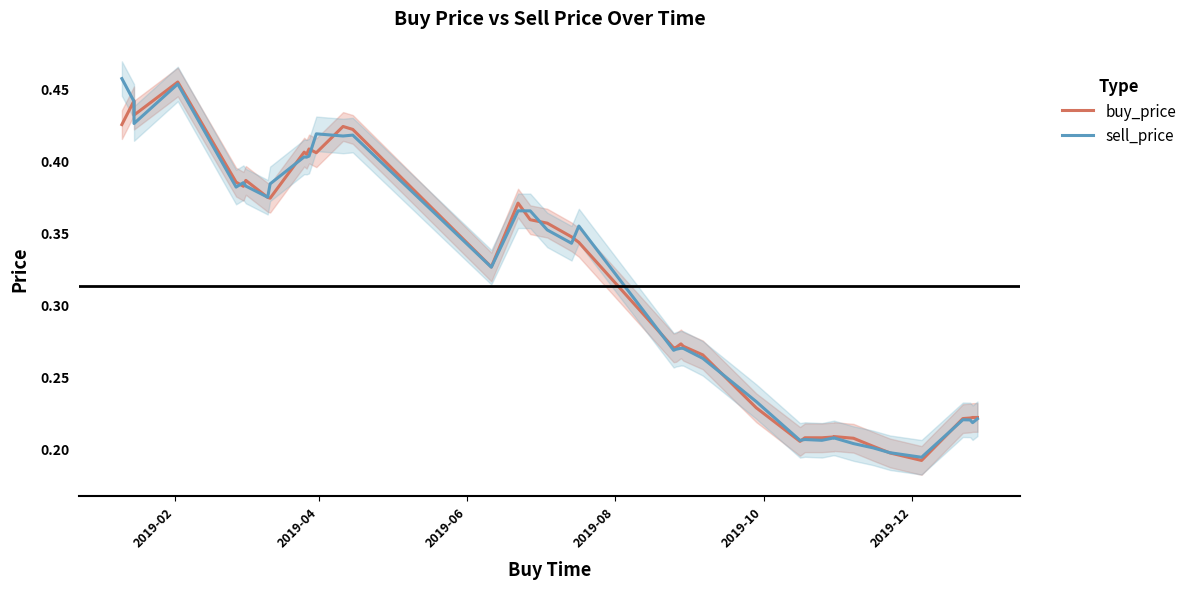

What is the maximum value for buy_price?

0.5